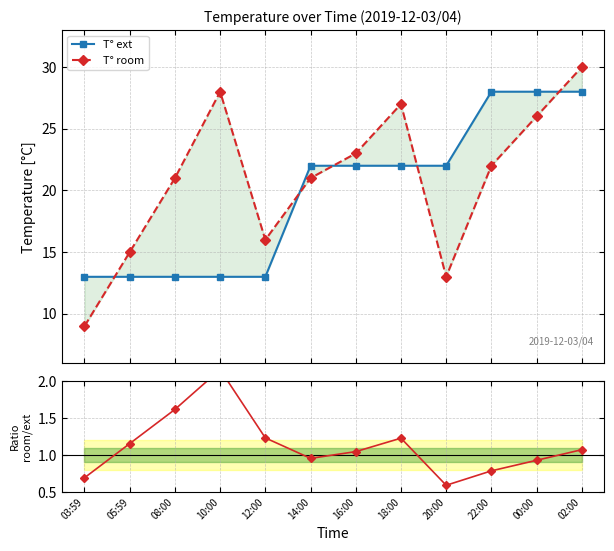

Is it true that T° ext equals 28.0 at 22:00?

True